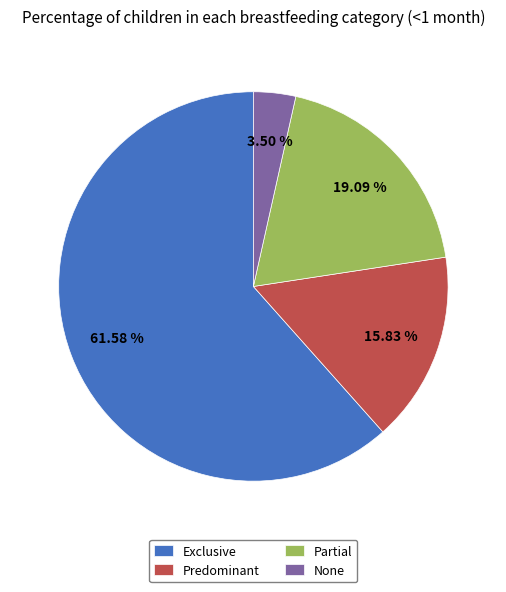

Rank the categories by value from lowest to highest.

None, Predominant, Partial, Exclusive